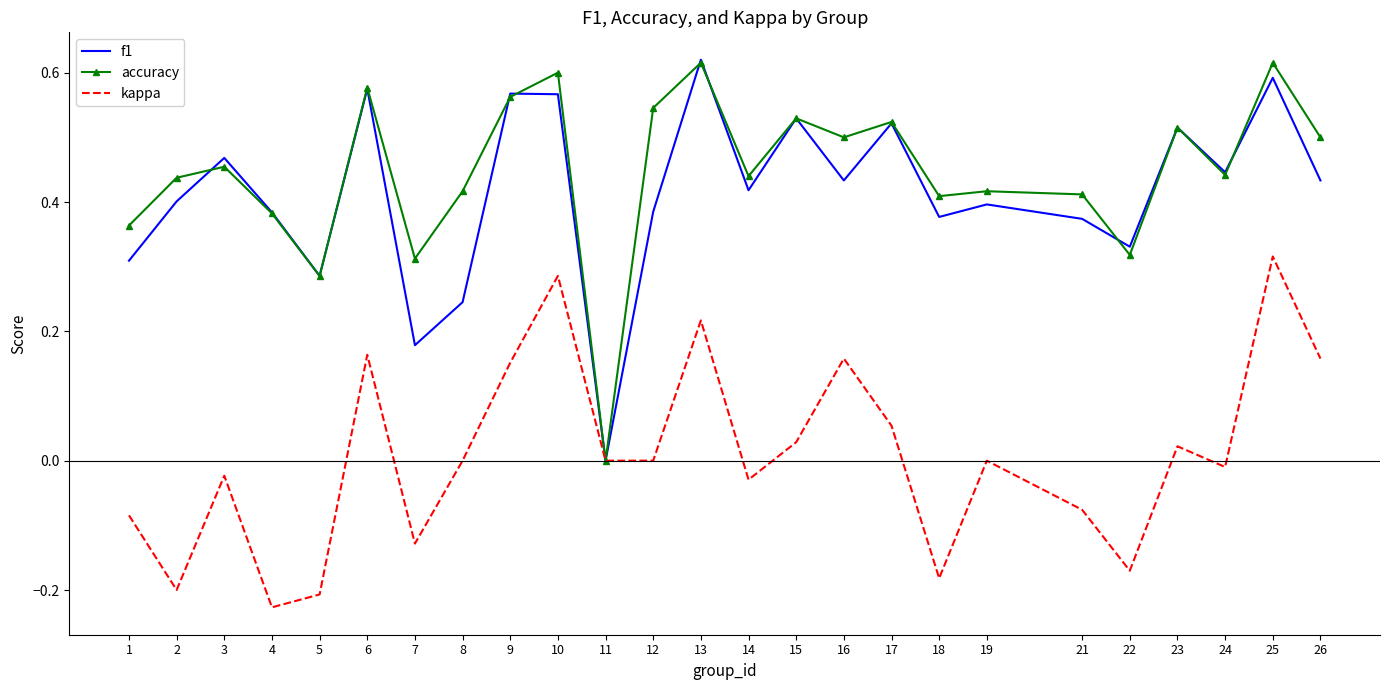

Between 17 and 24, which series saw the biggest shift?

accuracy